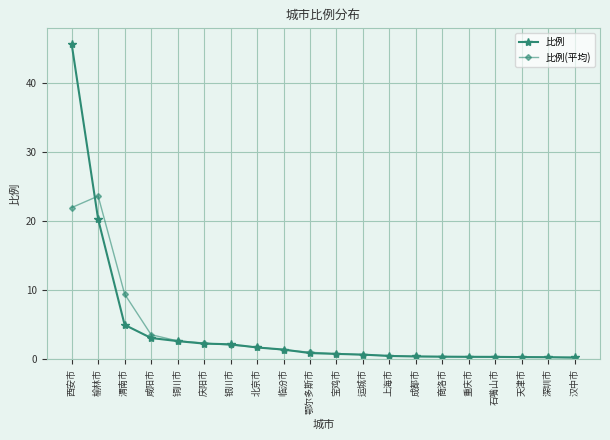

How many data points does each series have?

20